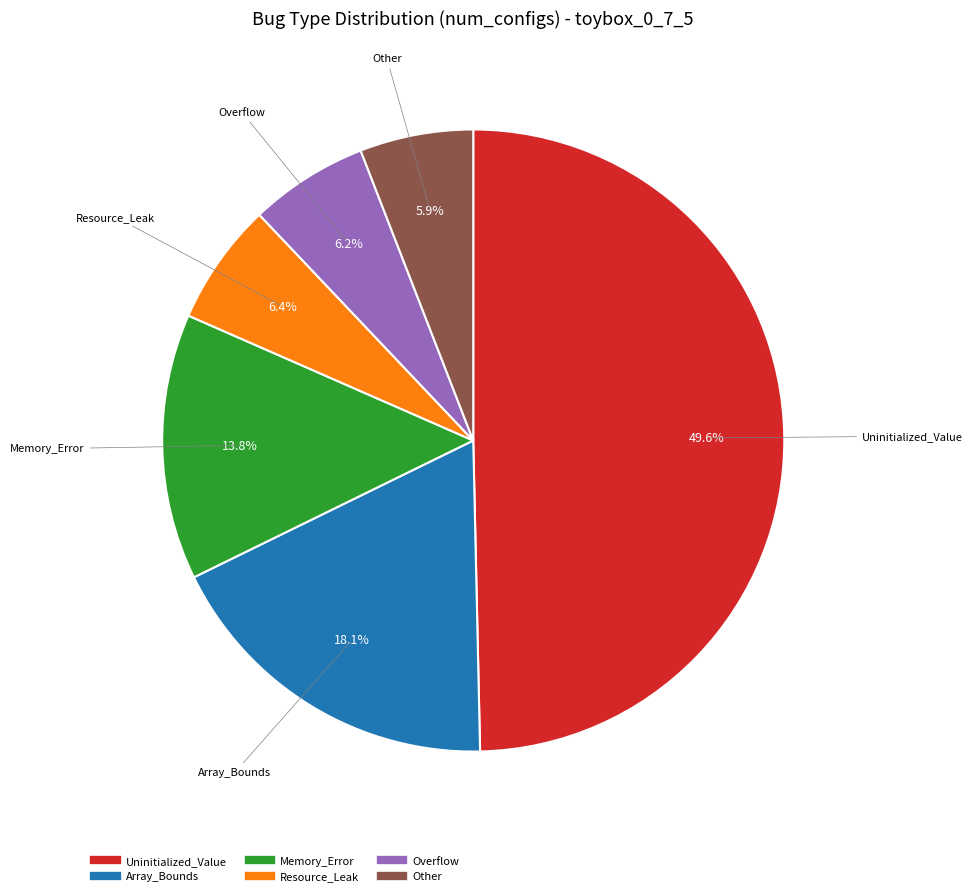

Count the number of slices in the pie.

6